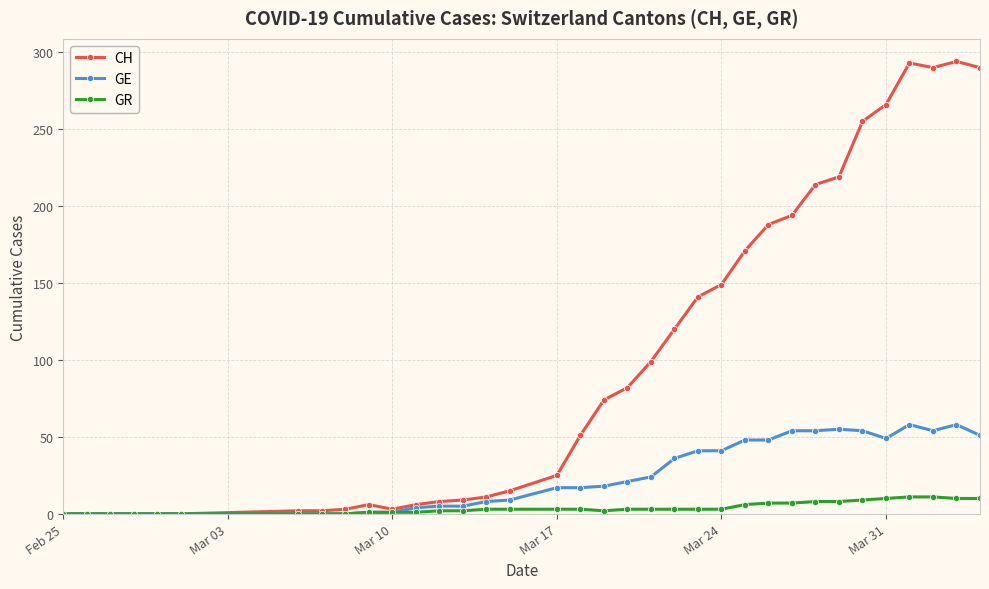

Rank the series by their average value, from highest to lowest.

CH, GE, GR